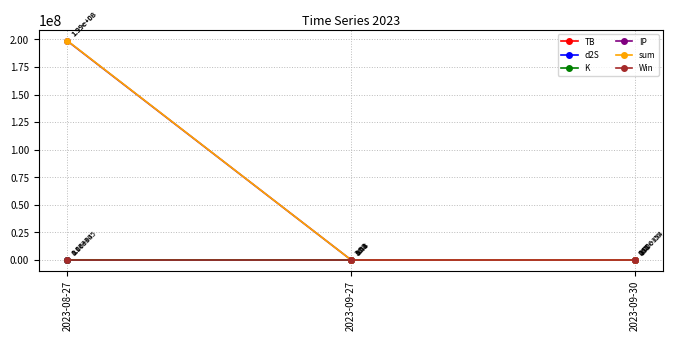

List the labels in order of d2S value, largest first.

2023-08-27, 2023-09-27, 2023-09-30